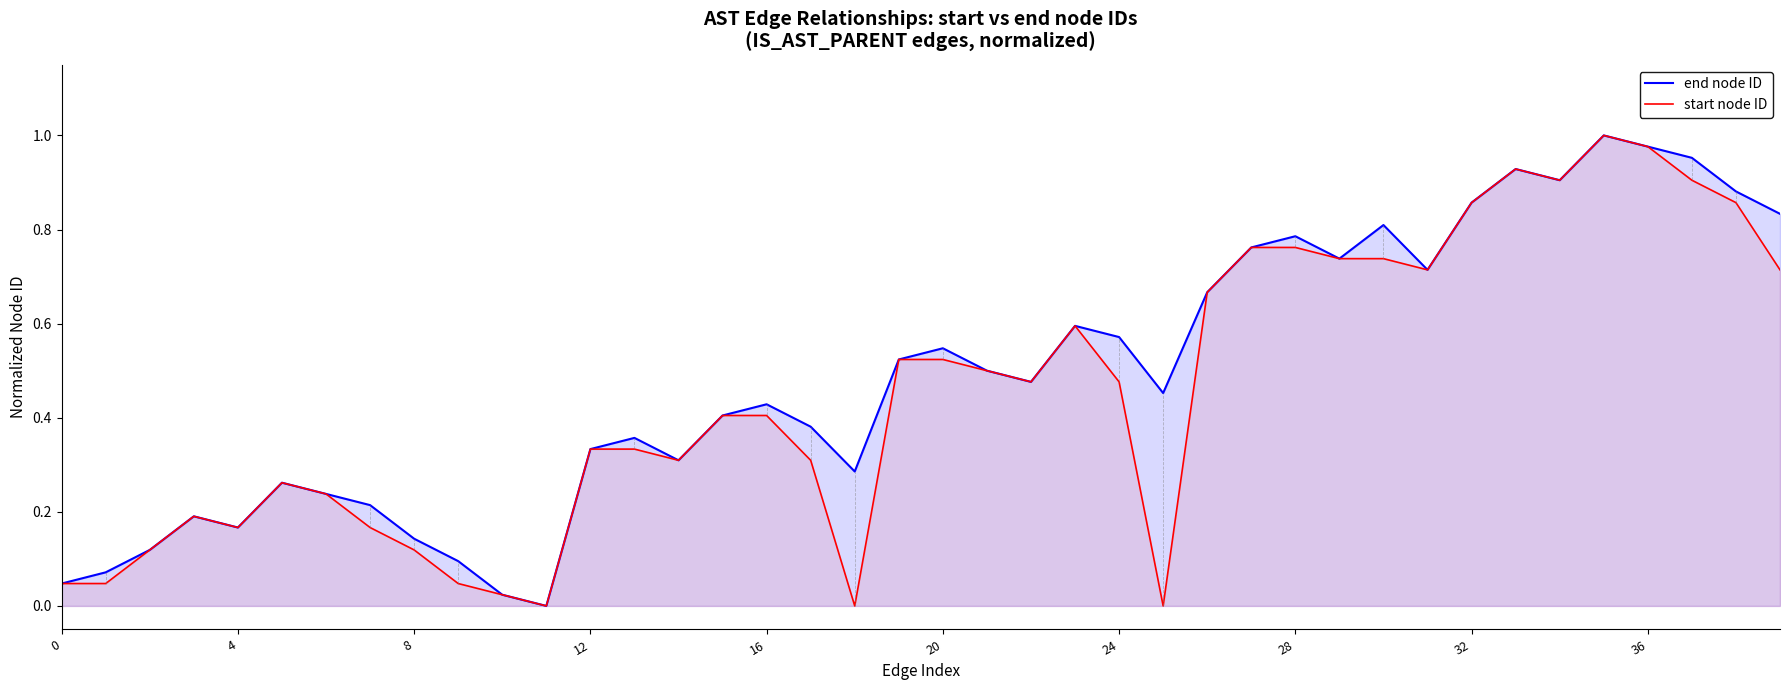

Does the chart have visible grid lines?

No